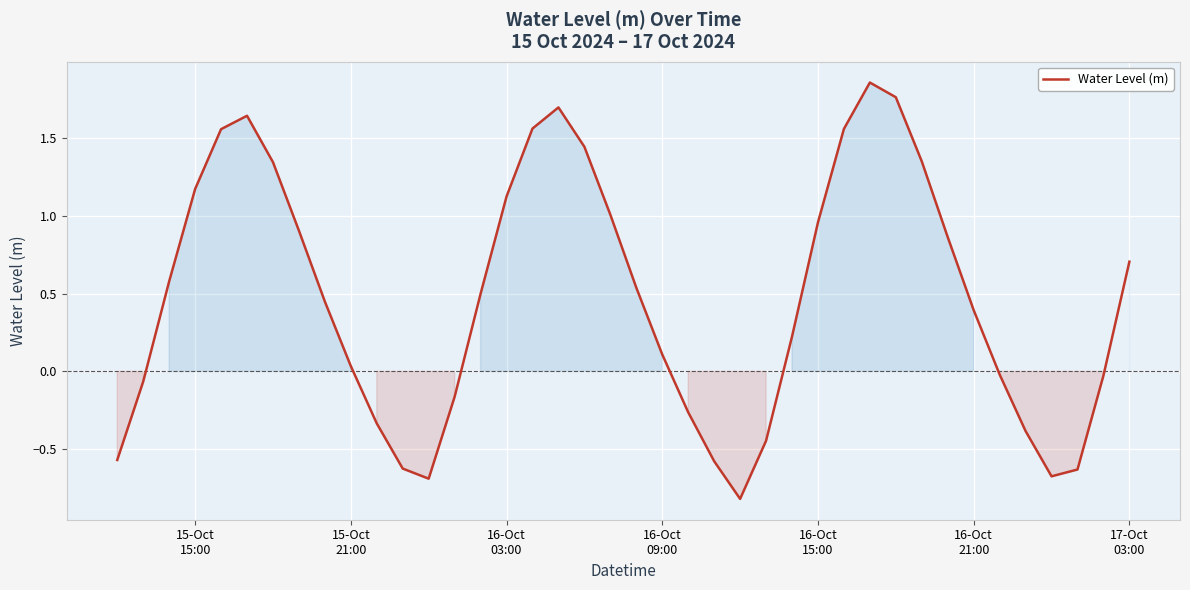

What is the minimum value shown in the chart?

-0.8